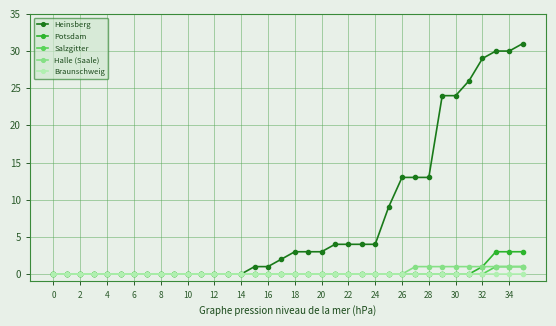

At how many categories does at least one series exceed 8?

11